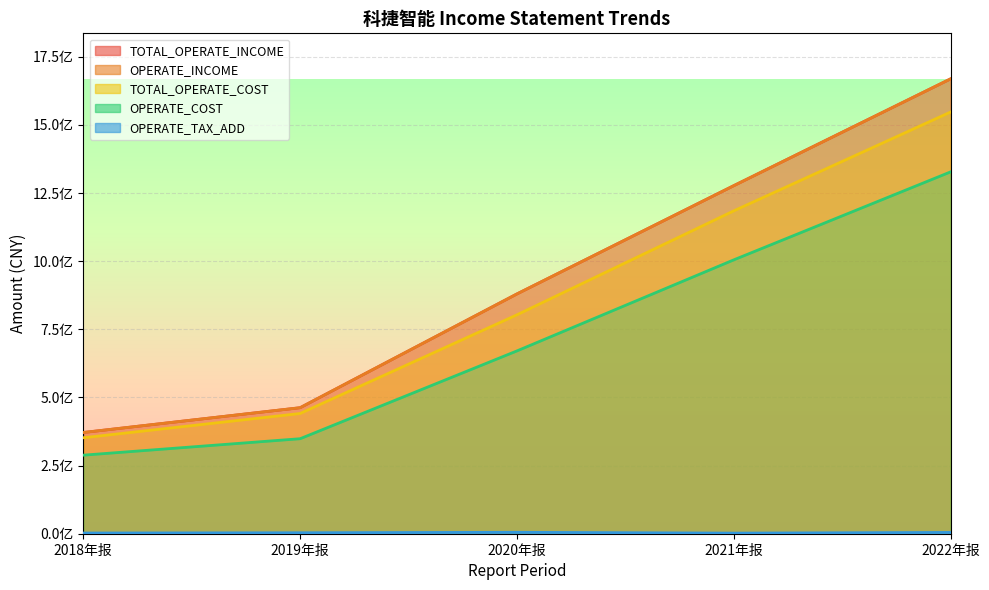

True or false: OPERATE_INCOME has more than 2 points higher than both neighbors.

False